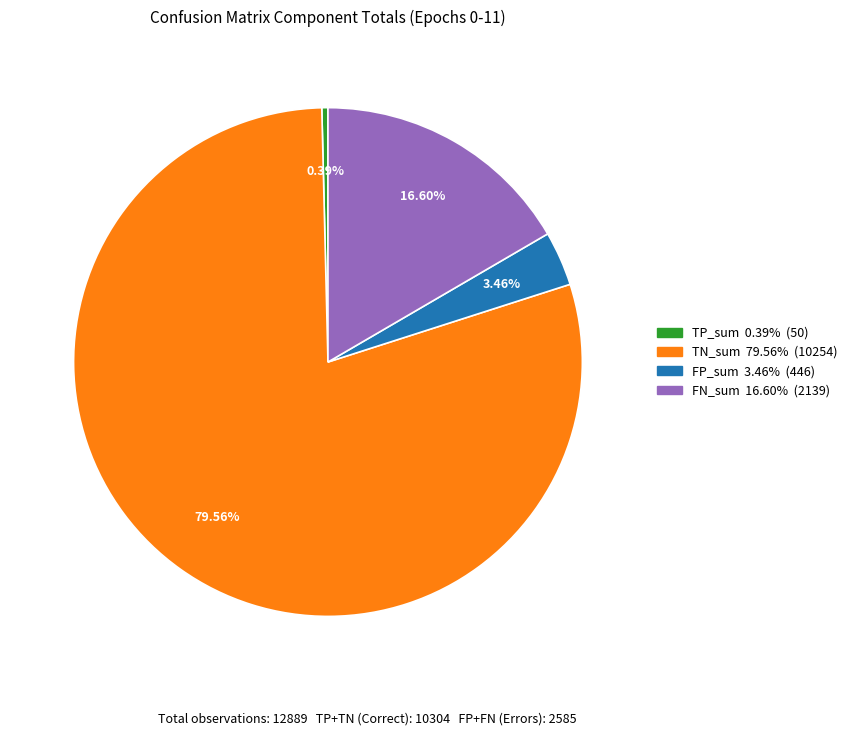

What is the majority slice?

TN_sum